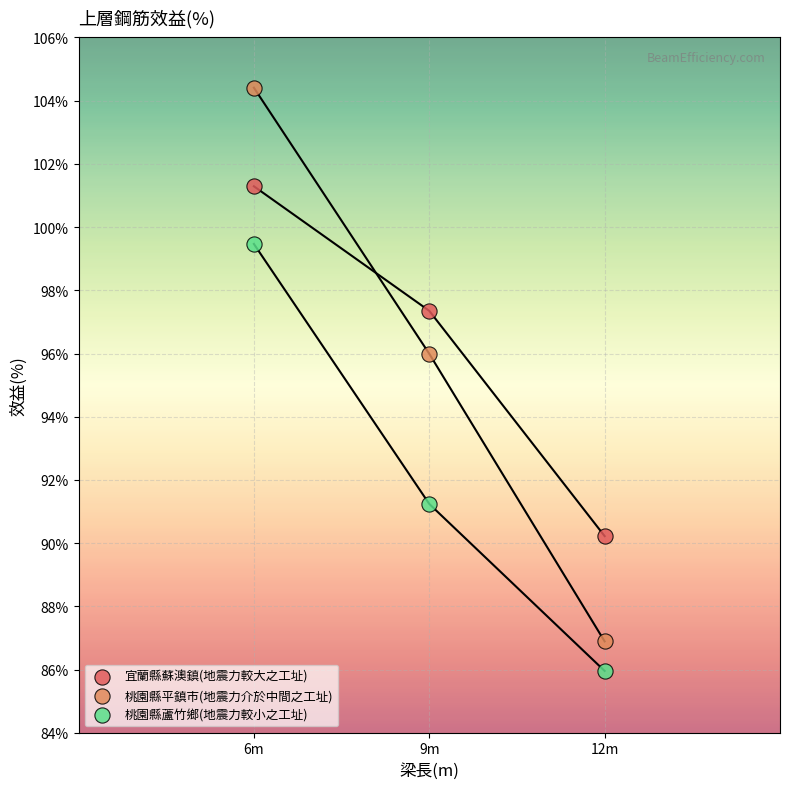

Which series contains the highest Y value?

桃園縣平鎮市(地震力介於中間之工址)